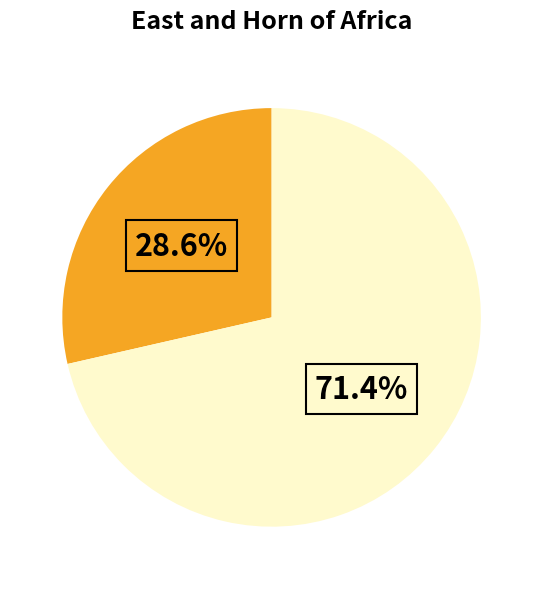

To the nearest percent, what is the difference between the largest and smallest slice percentages?

43%